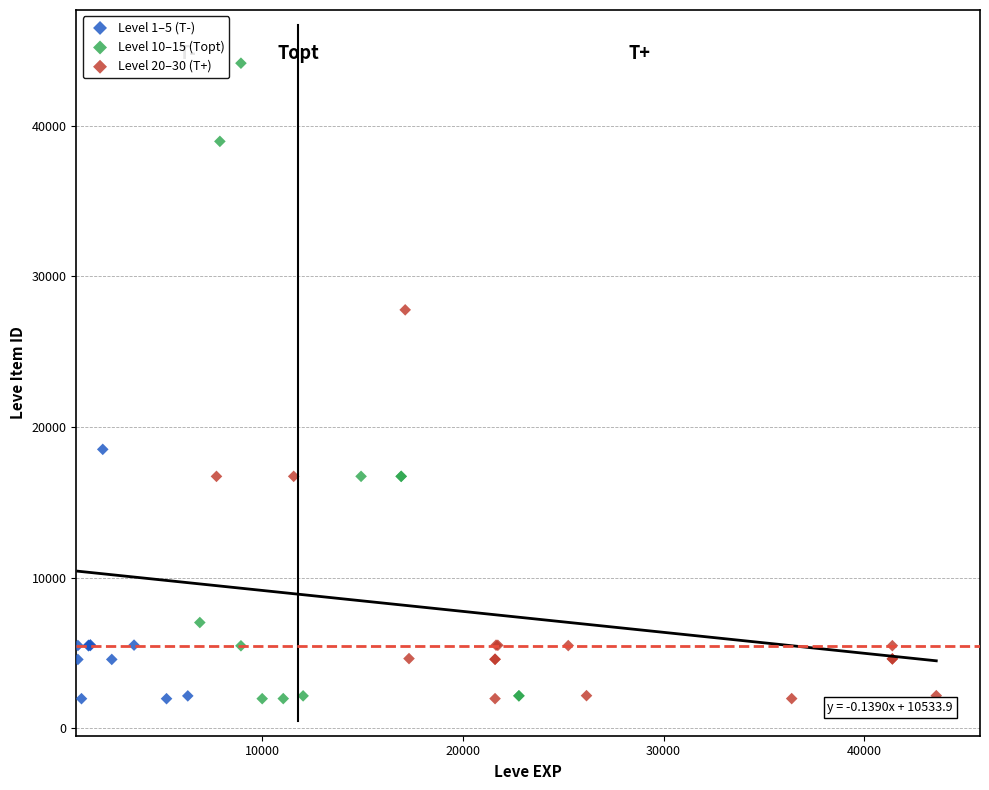

Which series contains the highest Y value?

Level 10–15 (Topt)